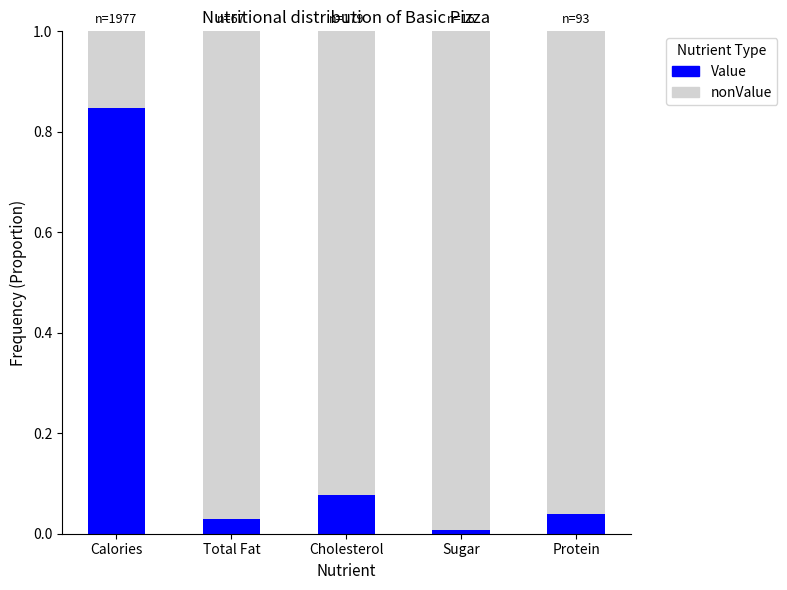

The Value series shows 0.2 at Calories. True or false?

False